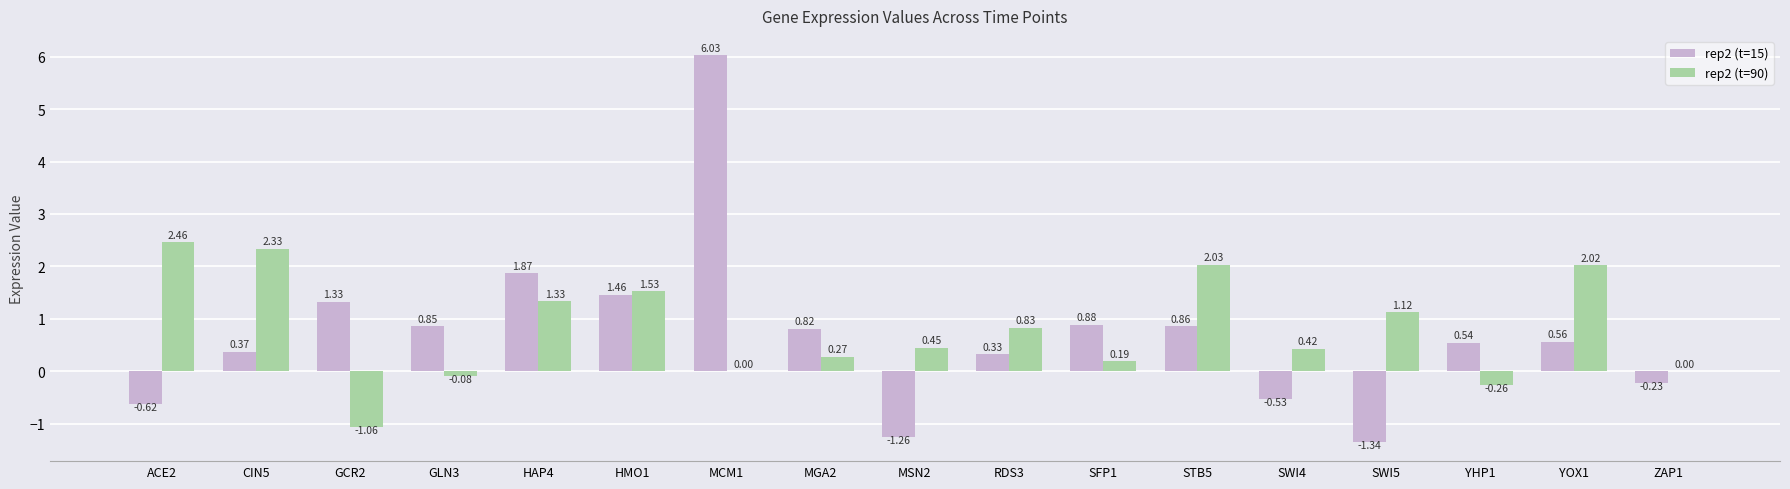

Which series has the largest total across all categories?

rep2 (t=90)